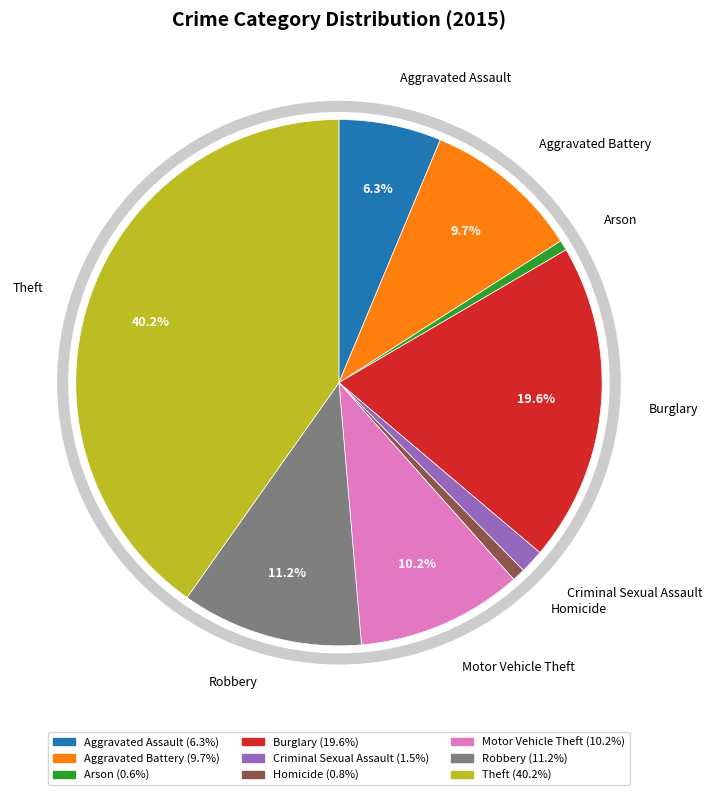

The Arson slice represents 11% of the pie. True or false?

False